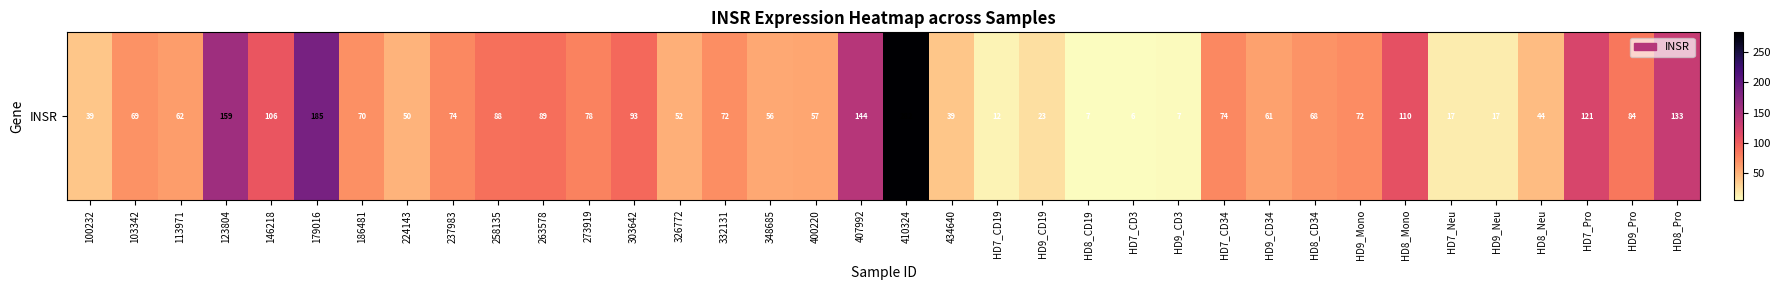

The chart shows a value of 180.3 at HD7_Pro. True or false?

False